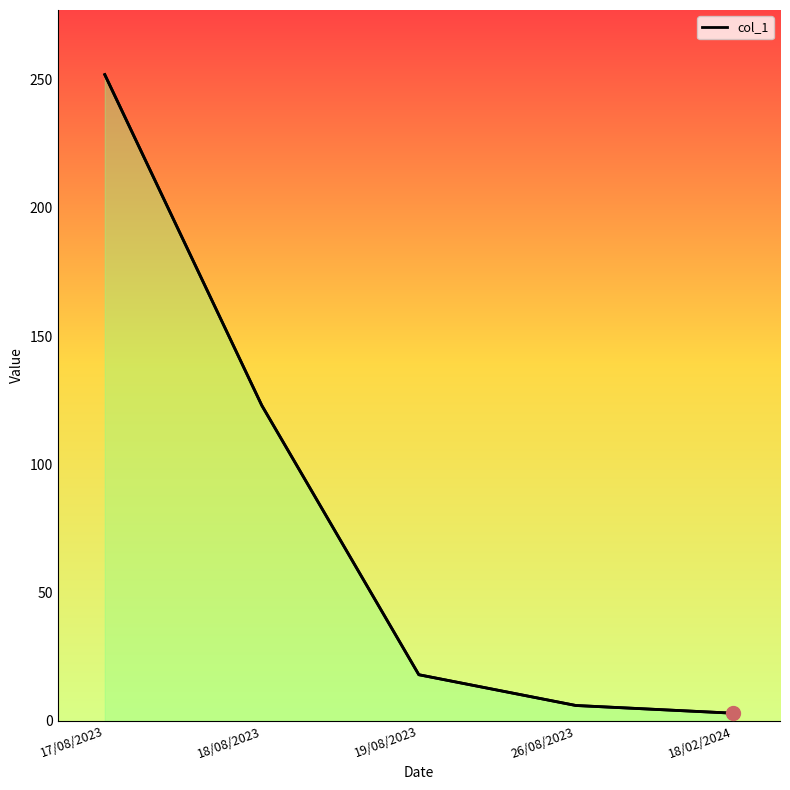

Reading left to right, transcribe all the data shown in this chart.

17/08/2023=252	18/08/2023=123	19/08/2023=18	26/08/2023=6	18/02/2024=3